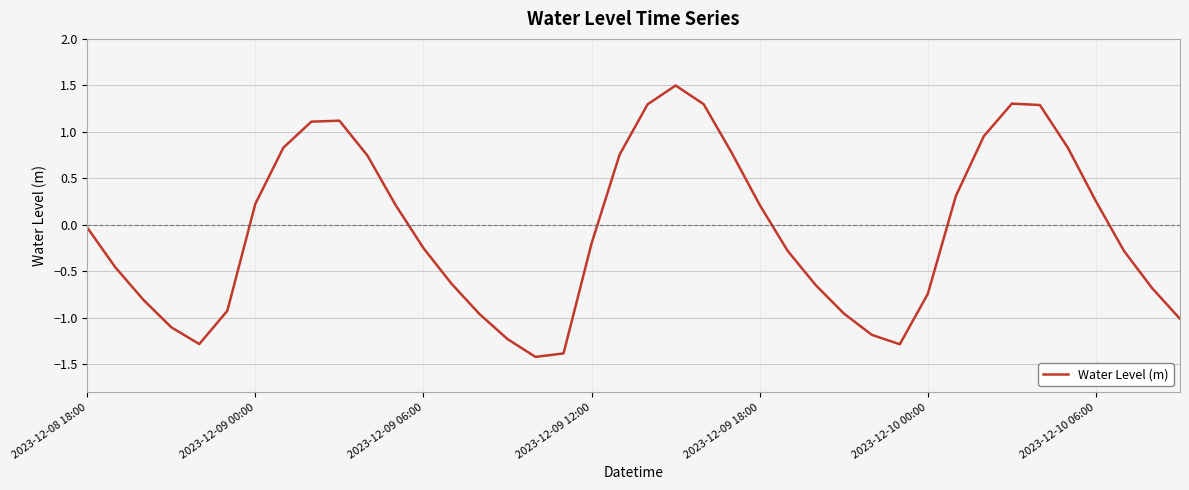

What is the difference between the maximum and minimum values?

2.9